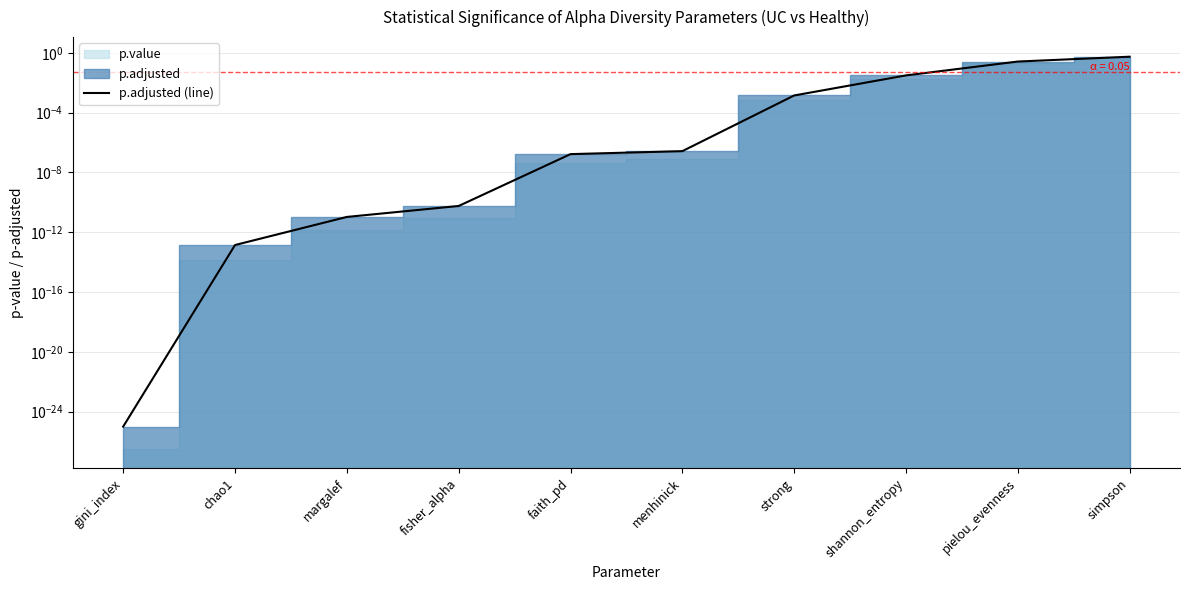

True or false: the data shows 0.0 at strong.

True